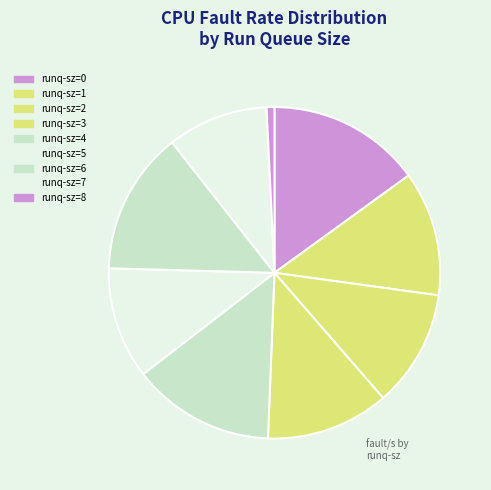

How many slices are in this pie chart?

9